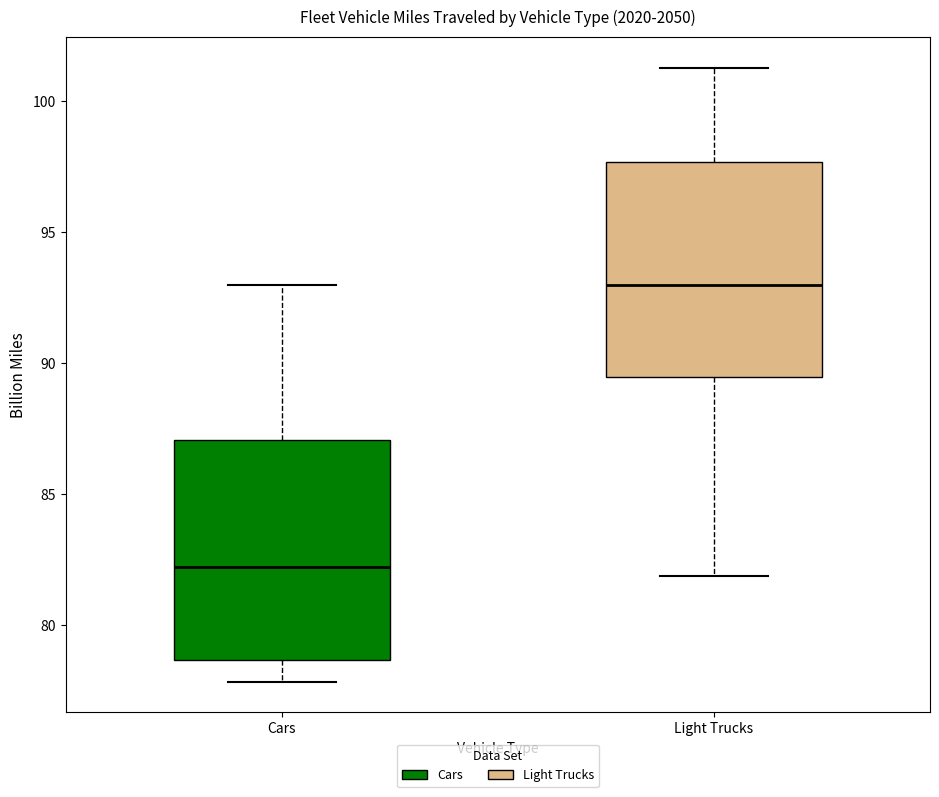

Reading left to right, read every box against the y-axis: the position of its median line, the range the box covers, and the ends of its whiskers. The values are not printed on the chart, so give them approximately, as read against the axis.

Cars: median 82.0, box 78.5 to 87.0, whiskers 78.0 to 93.0
Light Trucks: median 93.0, box 89.5 to 97.5, whiskers 82.0 to 101.5